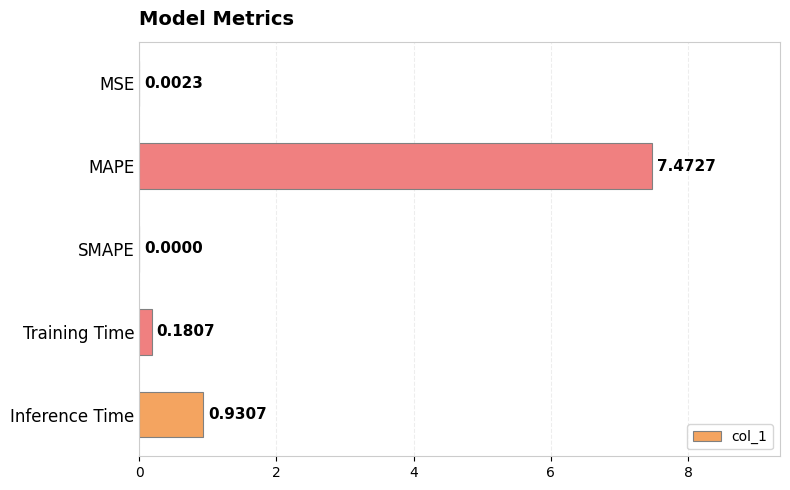

Which label corresponds to the largest value in the chart?

MAPE